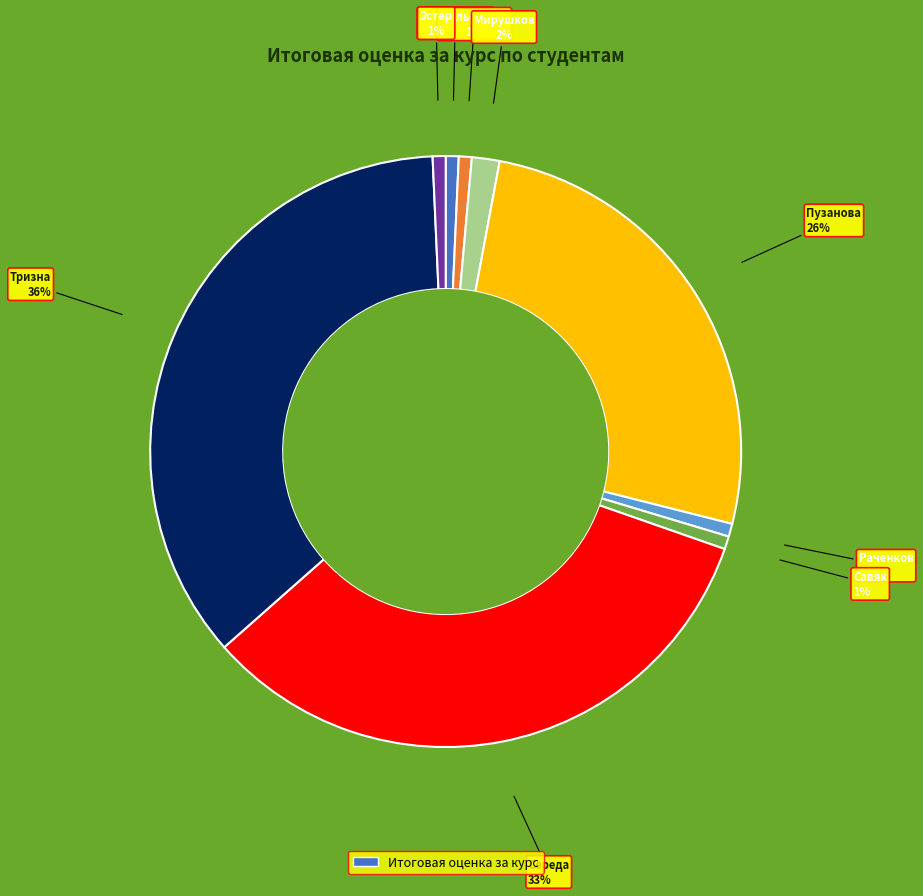

Is there a majority slice in this chart?

No